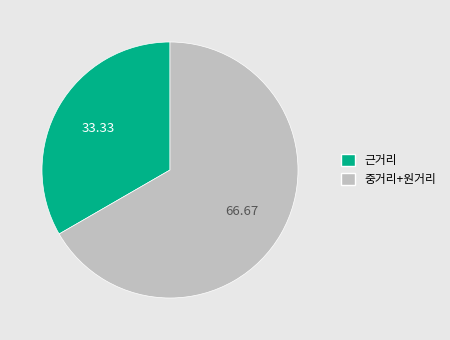

Combined, do 근거리 and 중거리+원거리 account for over 50%?

Yes